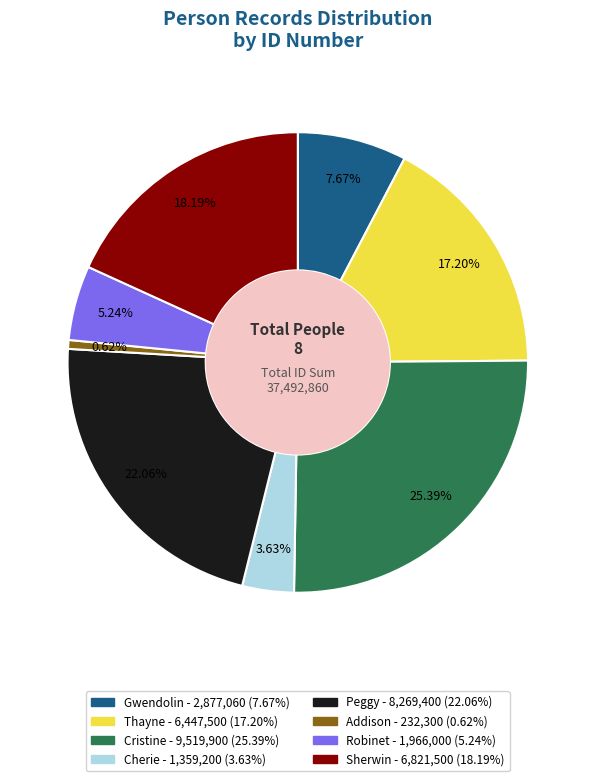

Does Robinet account for over 50% of the chart?

No